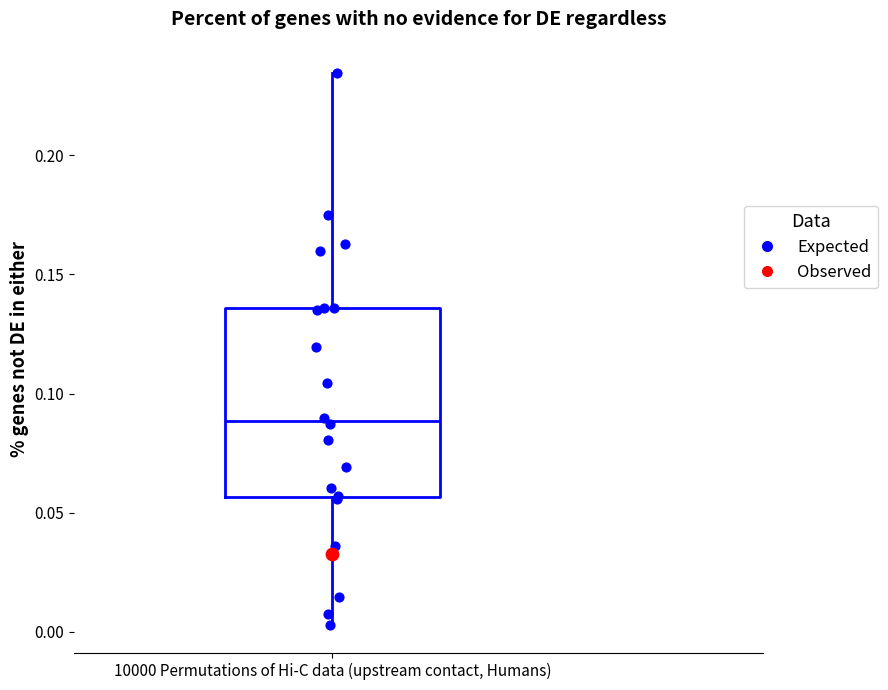

Where does the median line of the box for 10000 Permutations of Hi-C data (upstream contact, Humans) sit on the y-axis? The values are not printed on the chart, so give them approximately, as read against the axis.

0.090